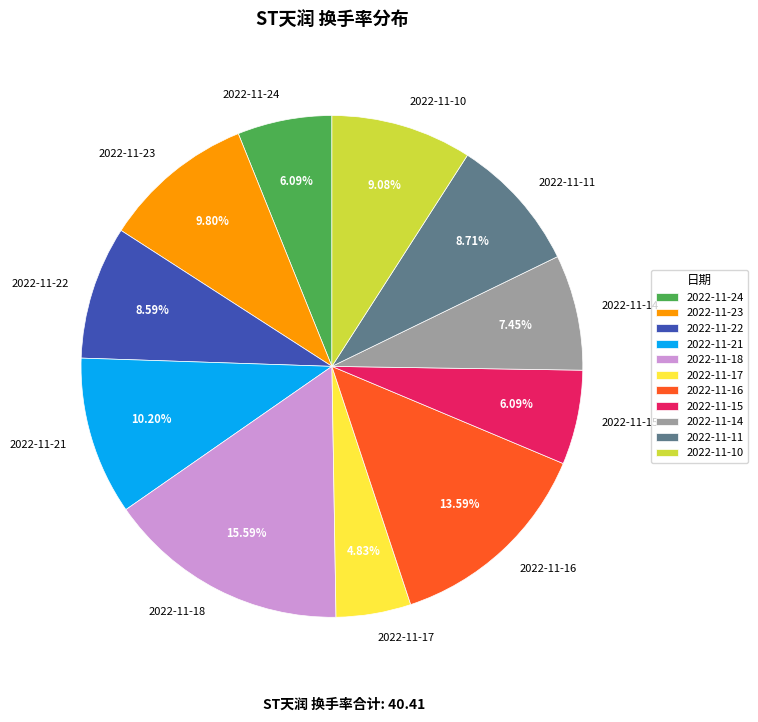

Does 2022-11-17 account for over 50% of the chart?

No